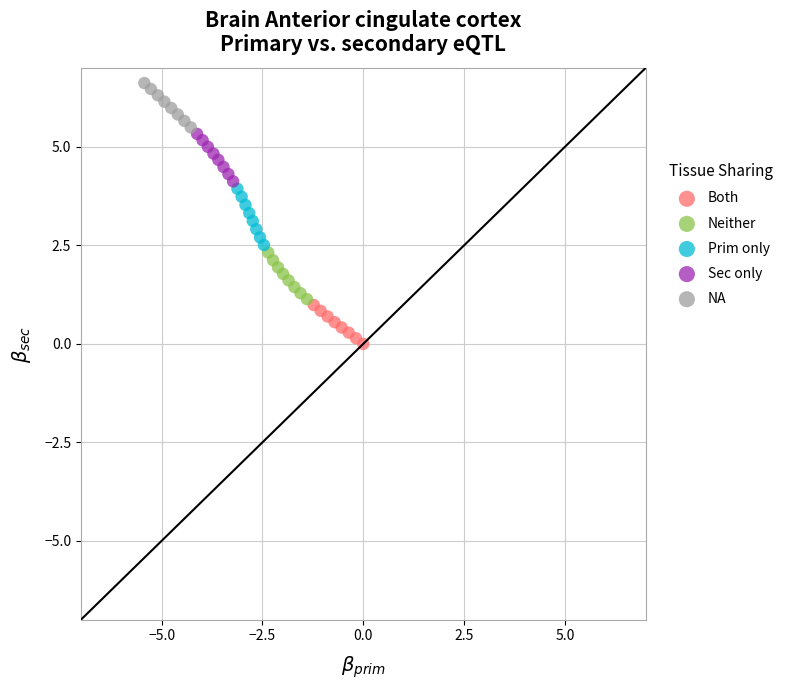

What are all the series names shown in the legend?

Both, Neither, Prim only, Sec only, NA